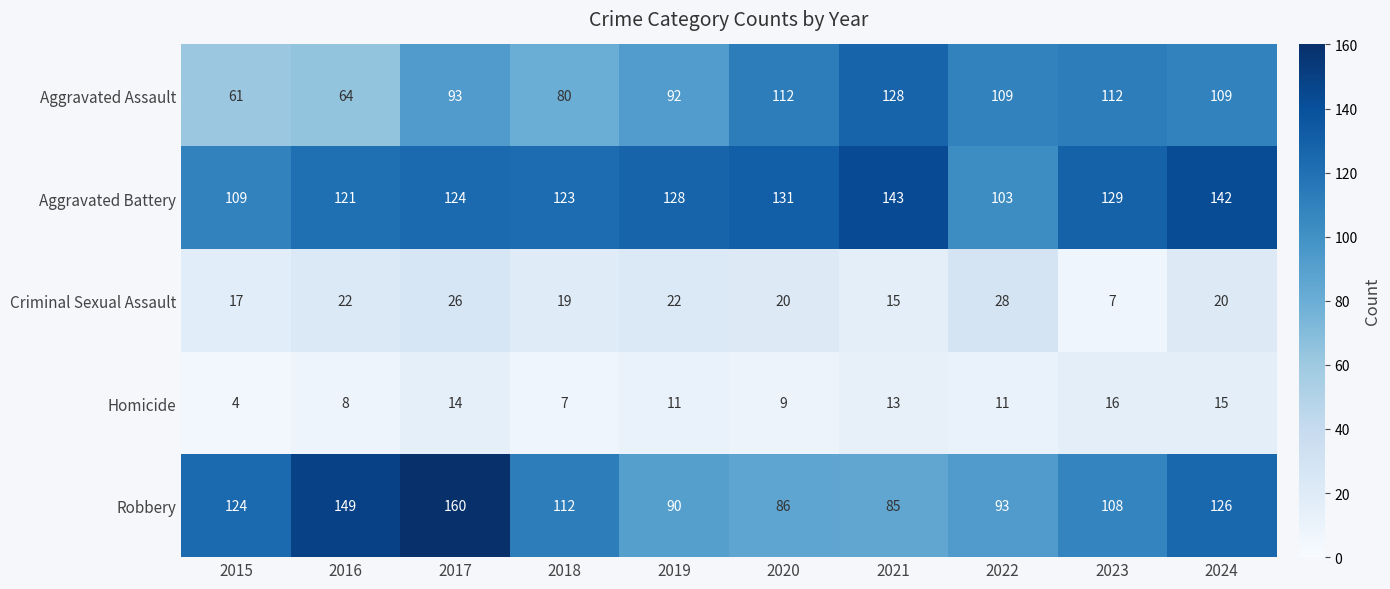

Which series has the largest range (max minus min)?

Robbery